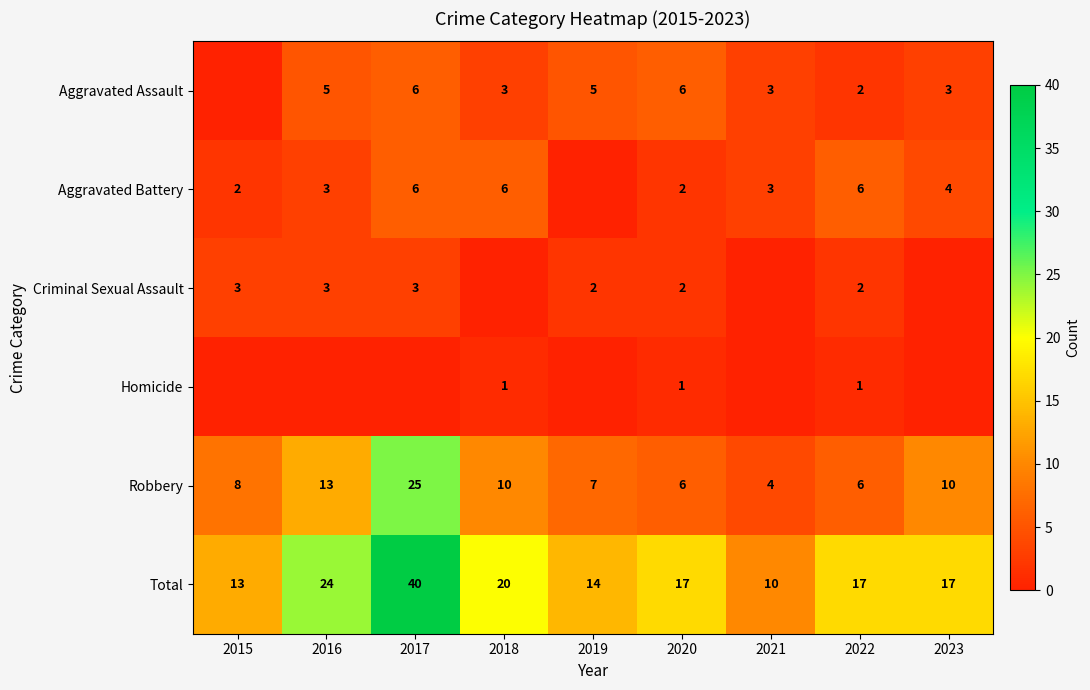

What is the difference between the Total values at 2018 and 2021?

10